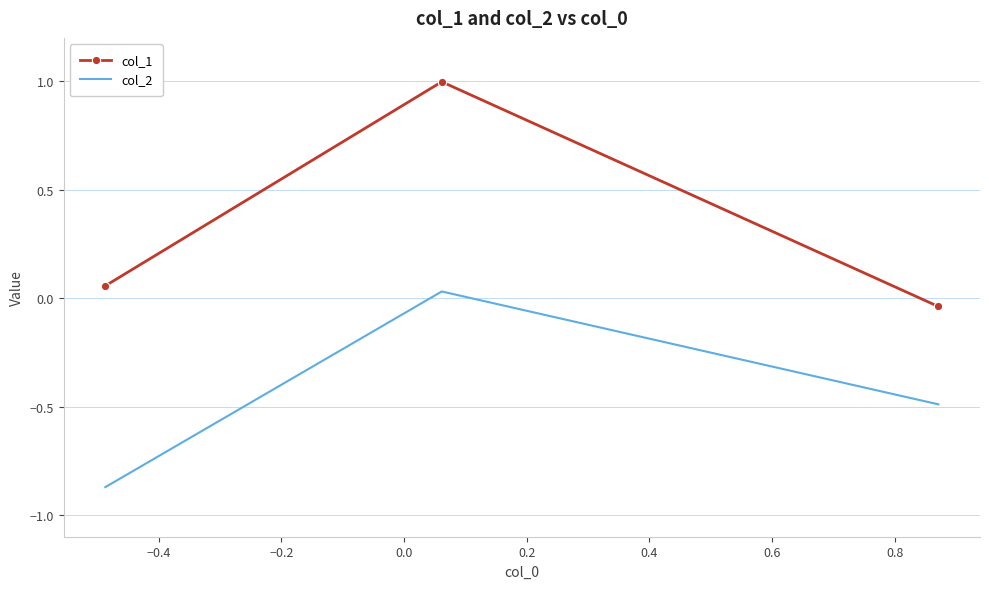

What is the greatest value displayed?

1.0